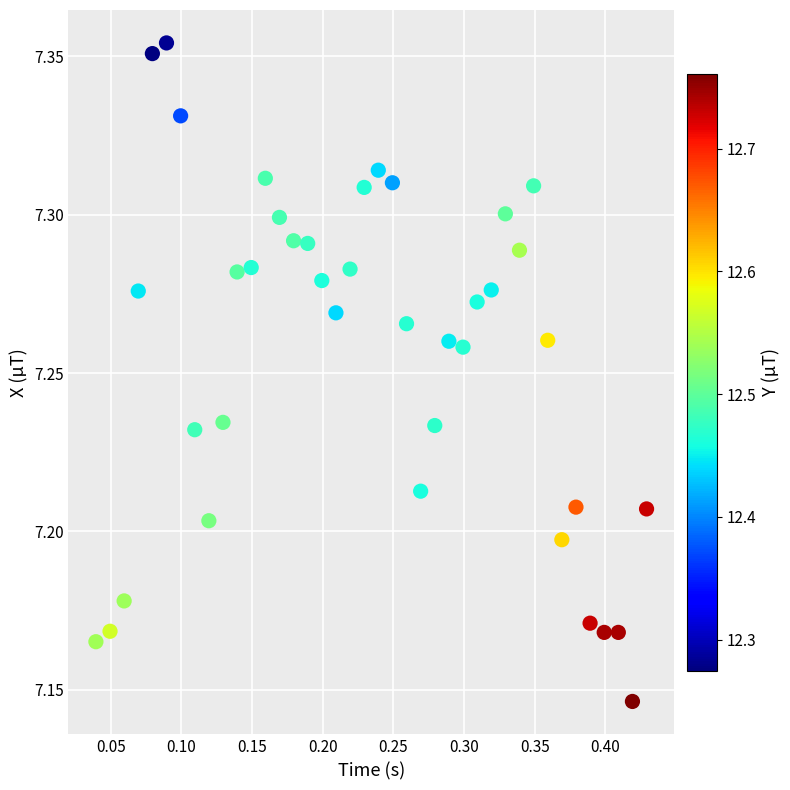

What is the range of X values (max minus min)?

0.4